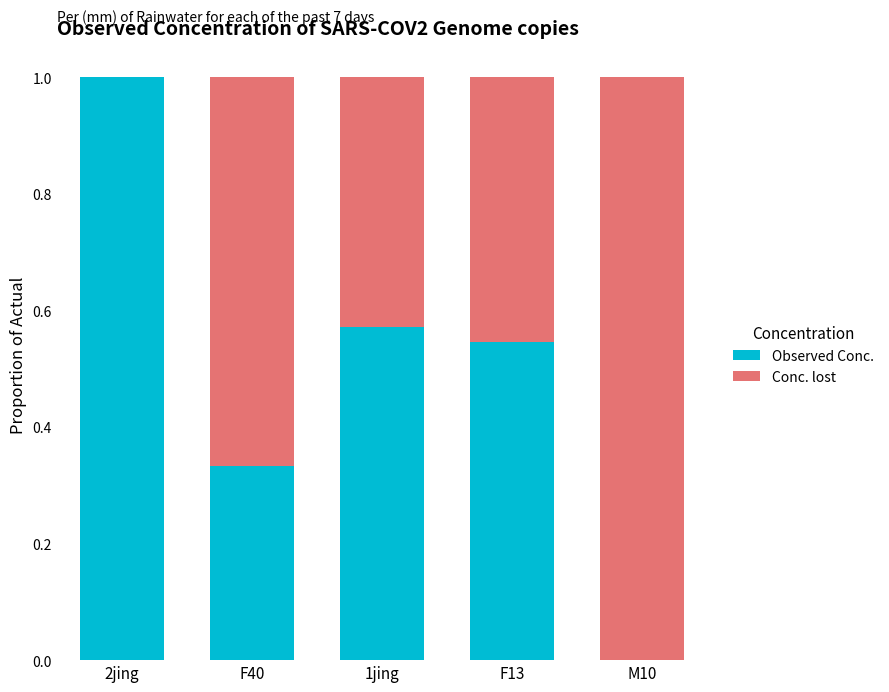

Which category has the highest value in the Observed Conc. series?

2jing